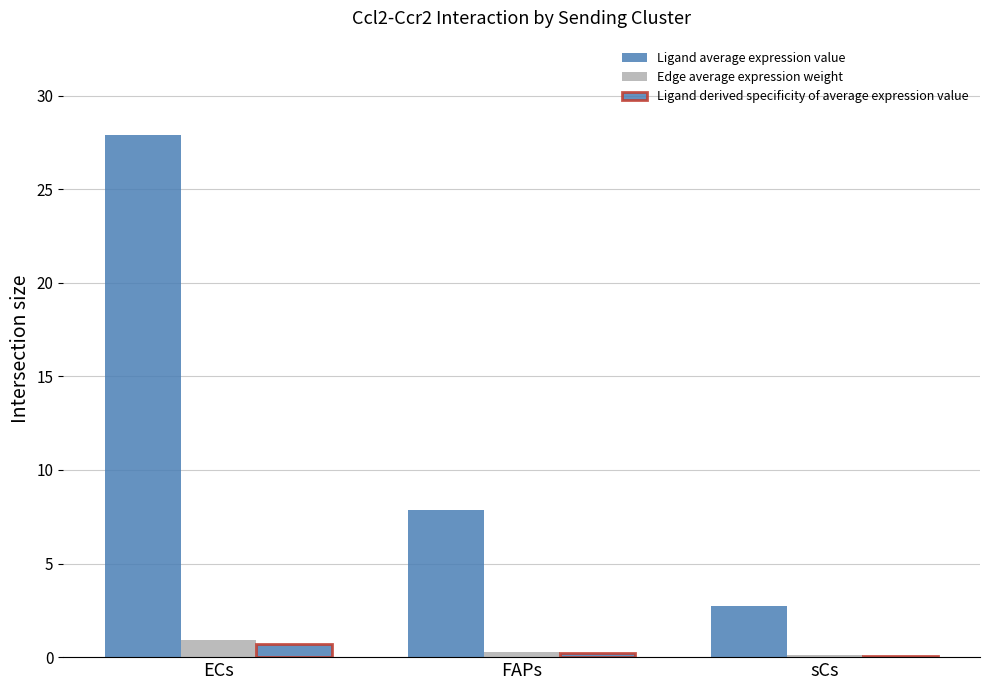

What is the average value of the Ligand derived specificity of average expression value series?

0.3